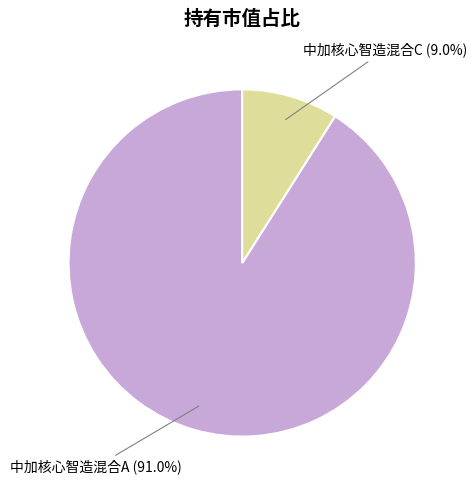

To the nearest percent, what is the difference between the 中加核心智造混合A and 中加核心智造混合C slice percentages?

82%